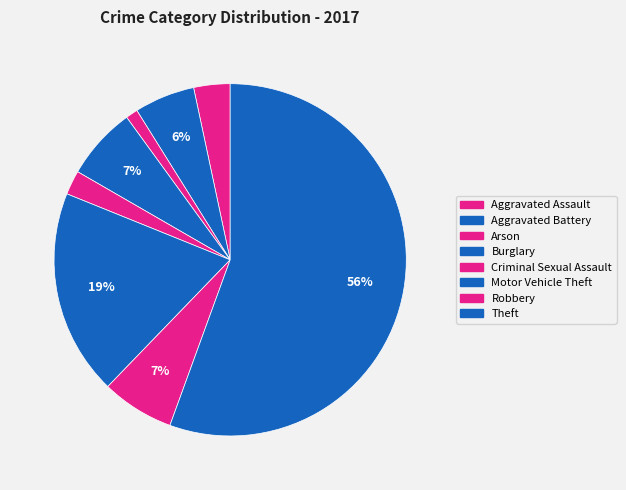

What is the change in value from Aggravated Battery to Burglary?

+1